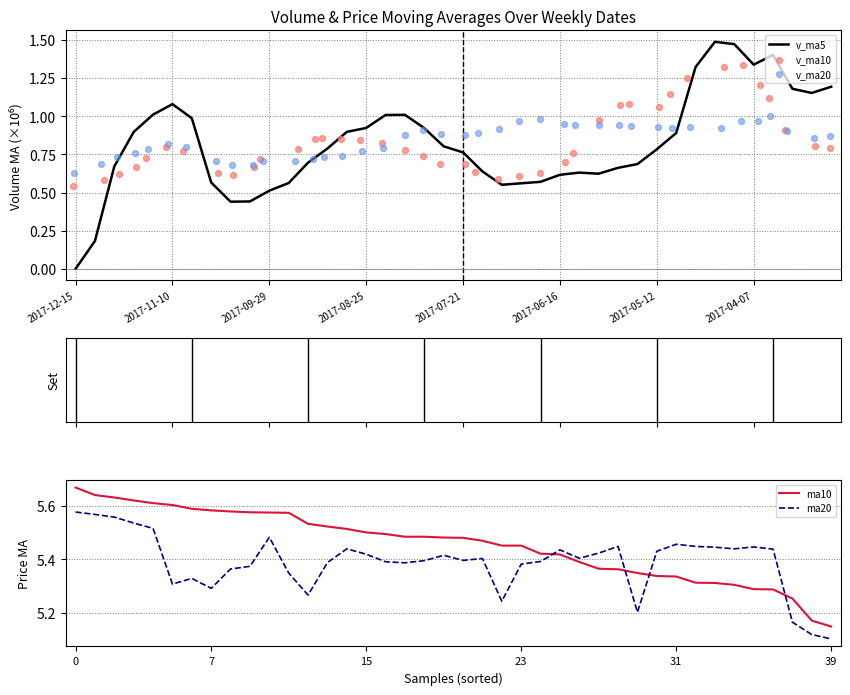

What are all the series names shown in the legend?

v_ma5, v_ma10, v_ma20, ma10, ma20